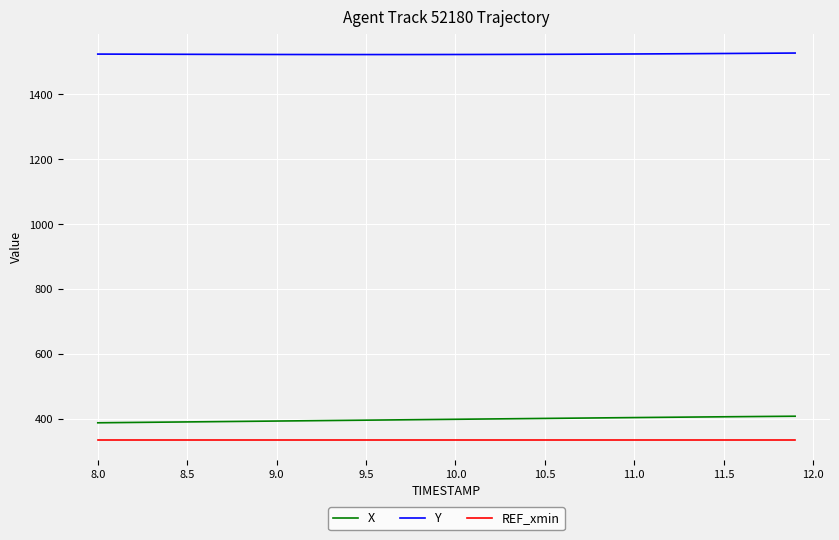

True or false: REF_xmin and X cross at least once.

False